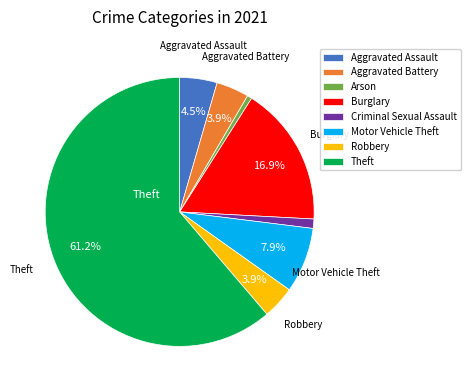

The Criminal Sexual Assault slice represents 11% of the pie. True or false?

False